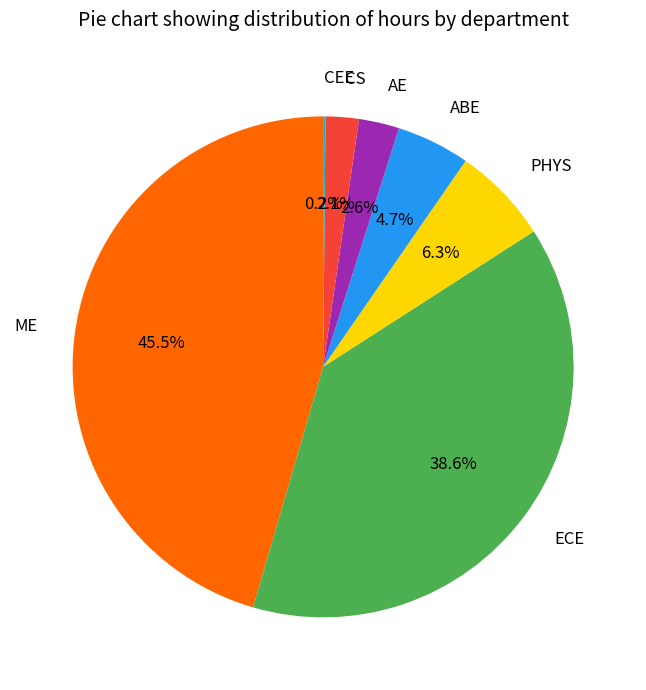

What portion of the pie excludes ME?

54.5%